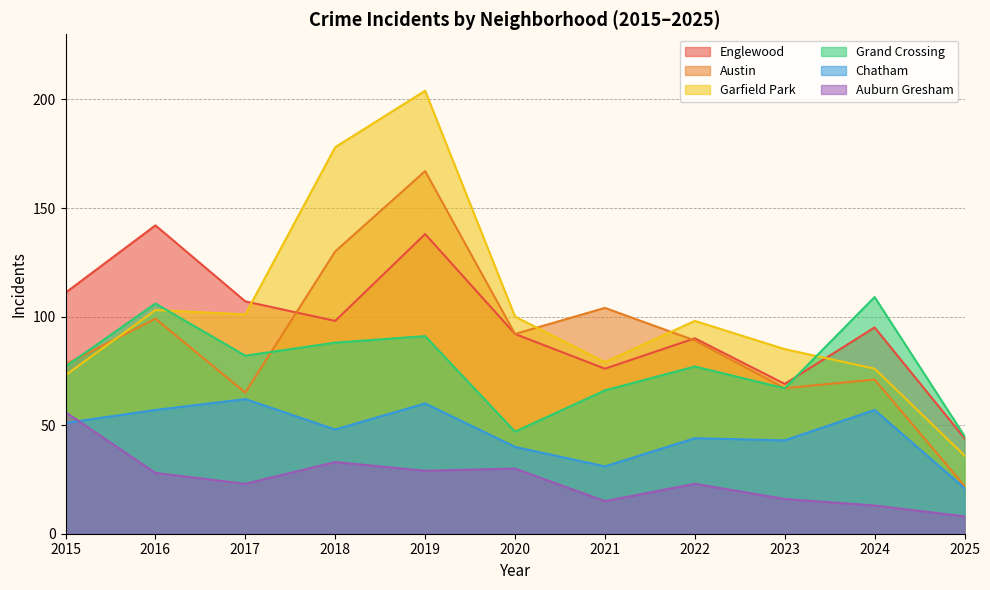

Reading right to left, what are all the values shown in this chart?

Englewood: 2025=44	2024=95	2023=69	2022=90	2021=76	2020=92	2019=138	2018=98	2017=107	2016=142	2015=111
Austin: 2025=22	2024=71	2023=67	2022=89	2021=104	2020=92	2019=167	2018=130	2017=65	2016=99	2015=78
Garfield Park: 2025=36	2024=76	2023=85	2022=98	2021=79	2020=100	2019=204	2018=178	2017=101	2016=103	2015=73
Grand Crossing: 2025=45	2024=109	2023=67	2022=77	2021=66	2020=47	2019=91	2018=88	2017=82	2016=106	2015=77
Chatham: 2025=21	2024=57	2023=43	2022=44	2021=31	2020=40	2019=60	2018=48	2017=62	2016=57	2015=51
Auburn Gresham: 2025=8	2024=13	2023=16	2022=23	2021=15	2020=30	2019=29	2018=33	2017=23	2016=28	2015=56